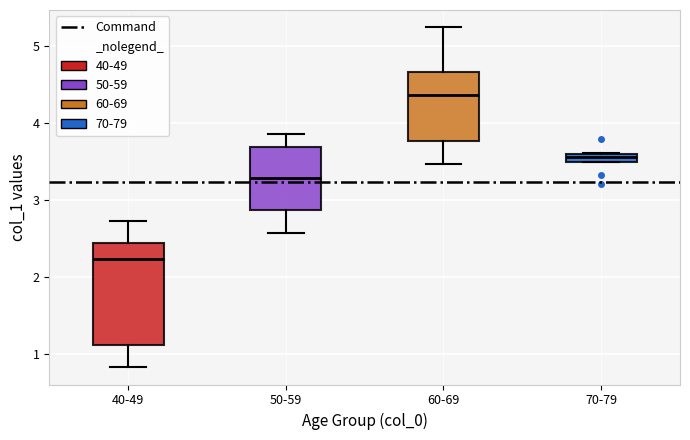

Which box's median line is the lowest?

40-49